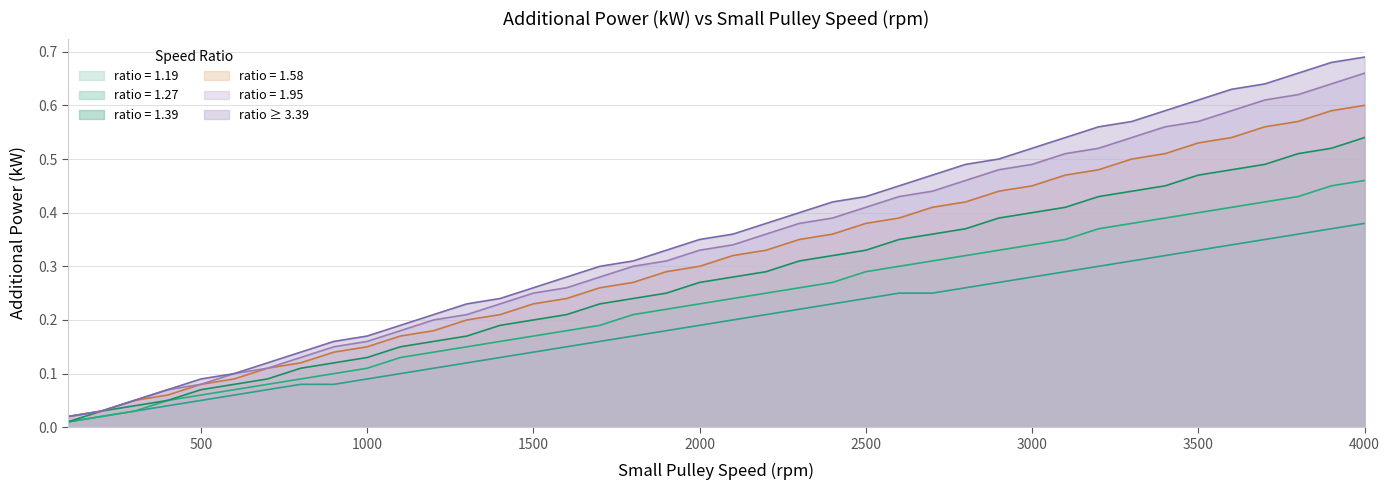

At which label is ratio=1.39 closest to 0?

100